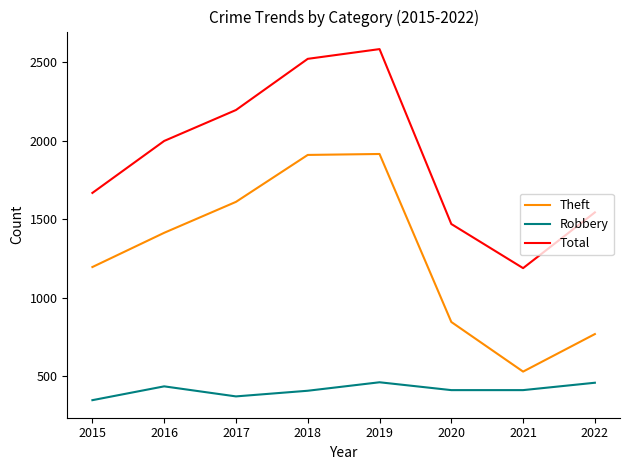

How many categories are shown in the chart?

8